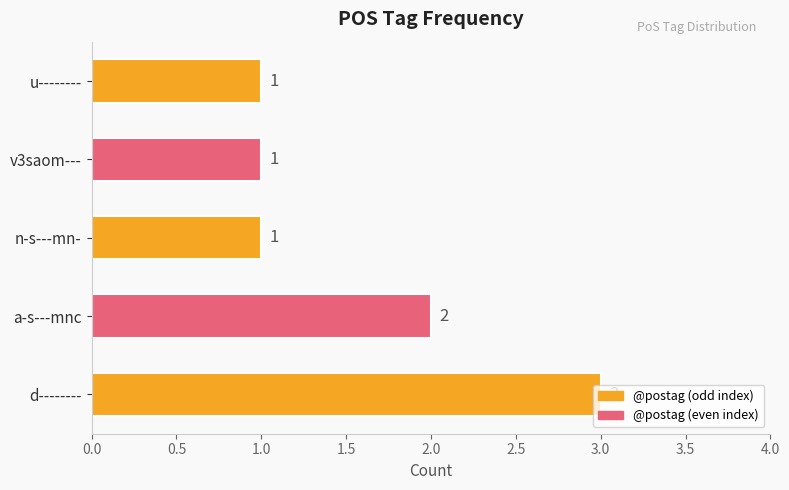

What is the sum of all values?

8